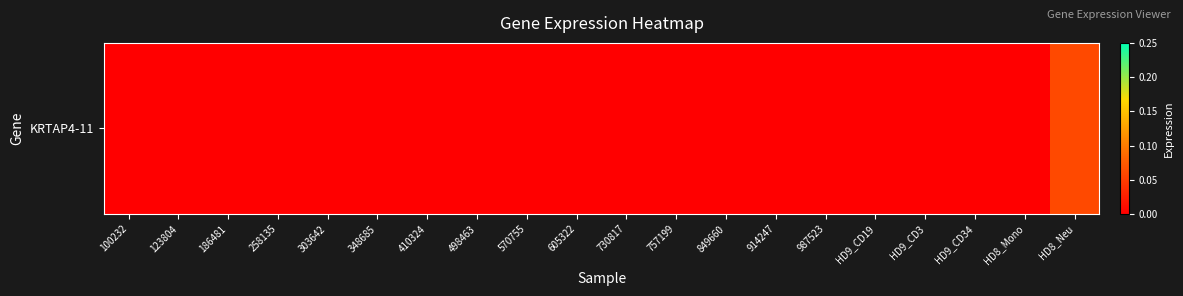

Between 123804 and 303642, which is larger?

123804